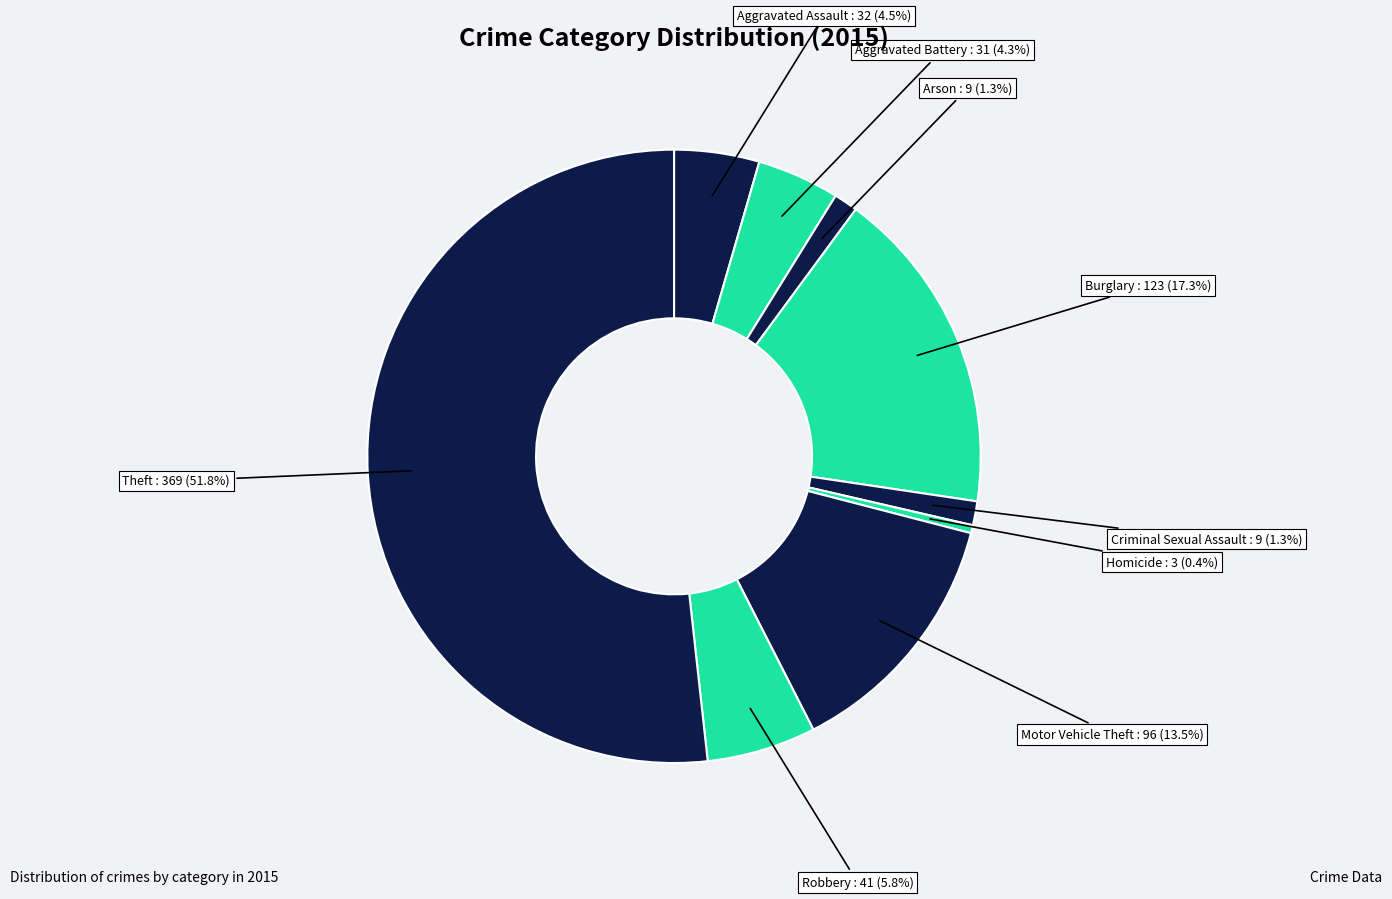

To the nearest percent, what percentage of the pie is Theft?

52%